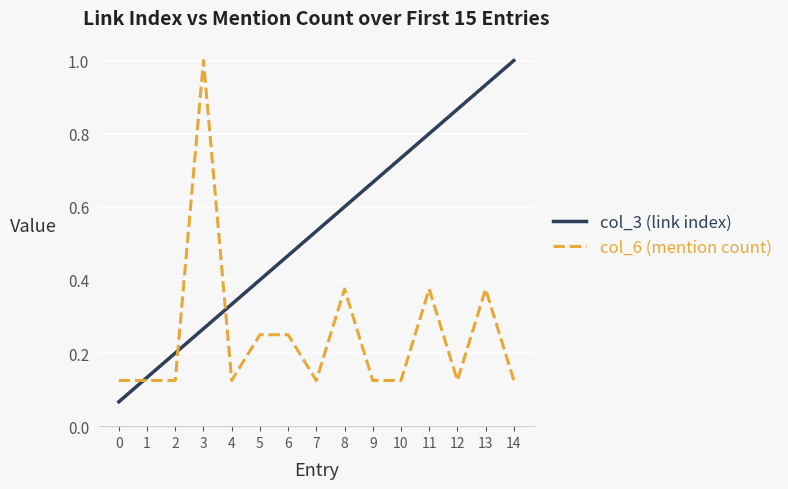

List the labels in order of col_3 (link index) value, smallest first.

0, 1, 2, 3, 4, 5, 6, 7, 8, 9, 10, 11, 12, 13, 14